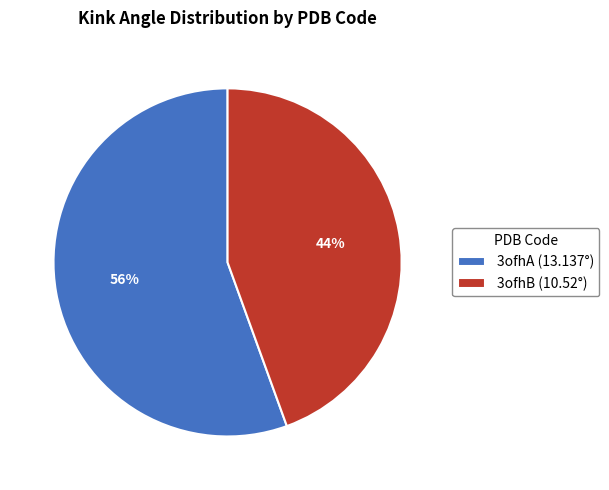

What is the largest slice in the pie chart?

3ofhA